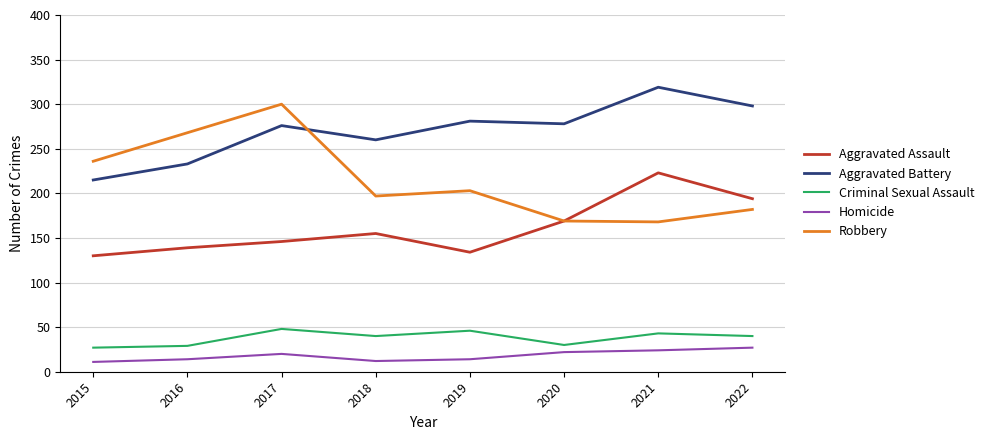

At 2021, list the series in order from smallest to largest.

Homicide, Criminal Sexual Assault, Robbery, Aggravated Assault, Aggravated Battery